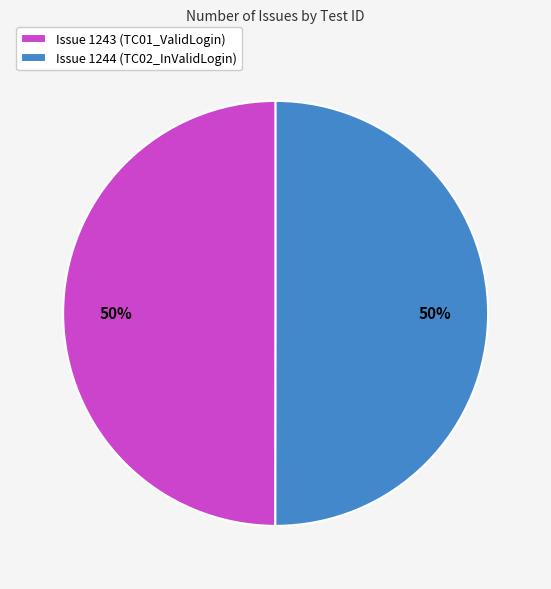

Approximately how many times larger is the value at Issue 1243 (TC01_ValidLogin) compared to Issue 1244 (TC02_InValidLogin)?

1.0